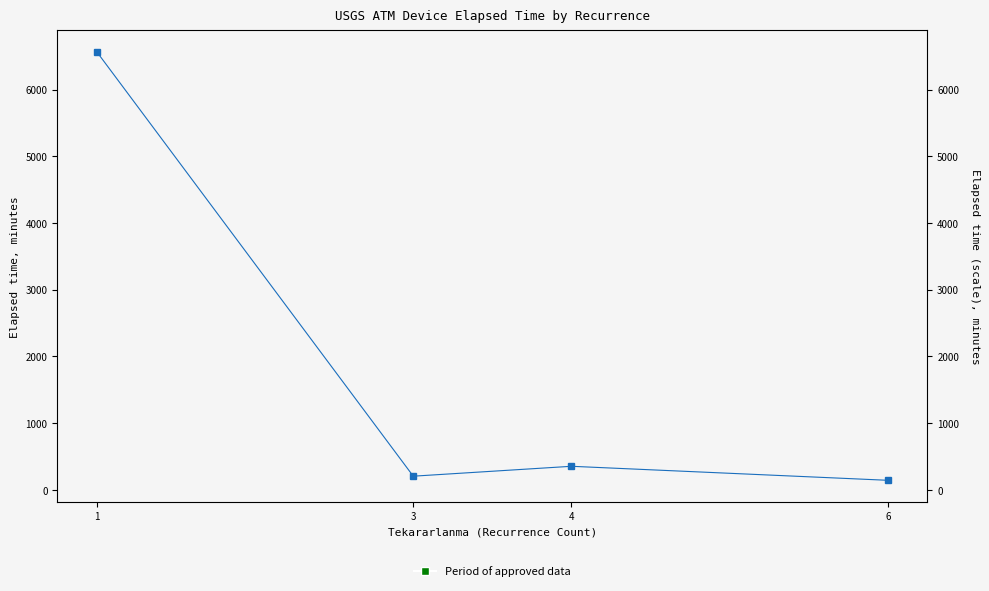

True or false: Elapsed_time has a value of 584.5 at 4.

False